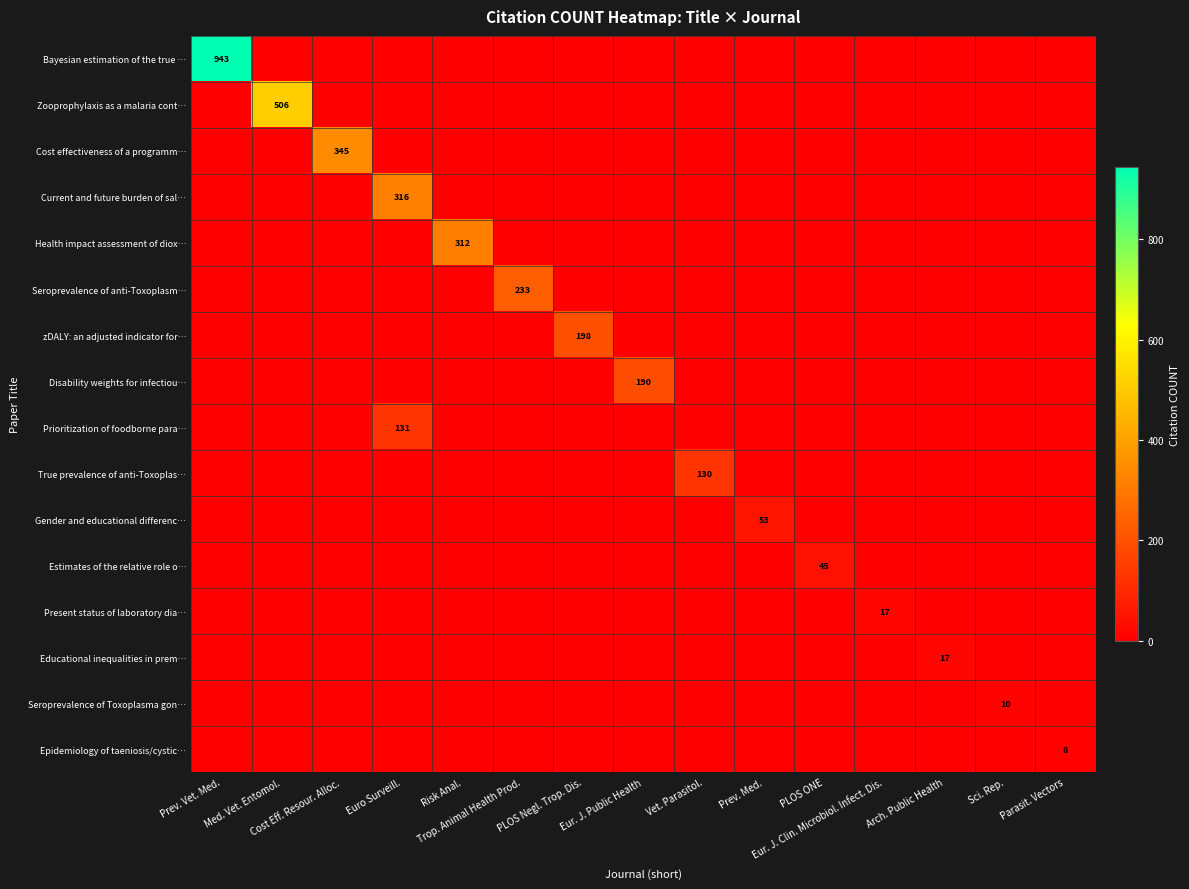

How many series are shown in this chart?

16